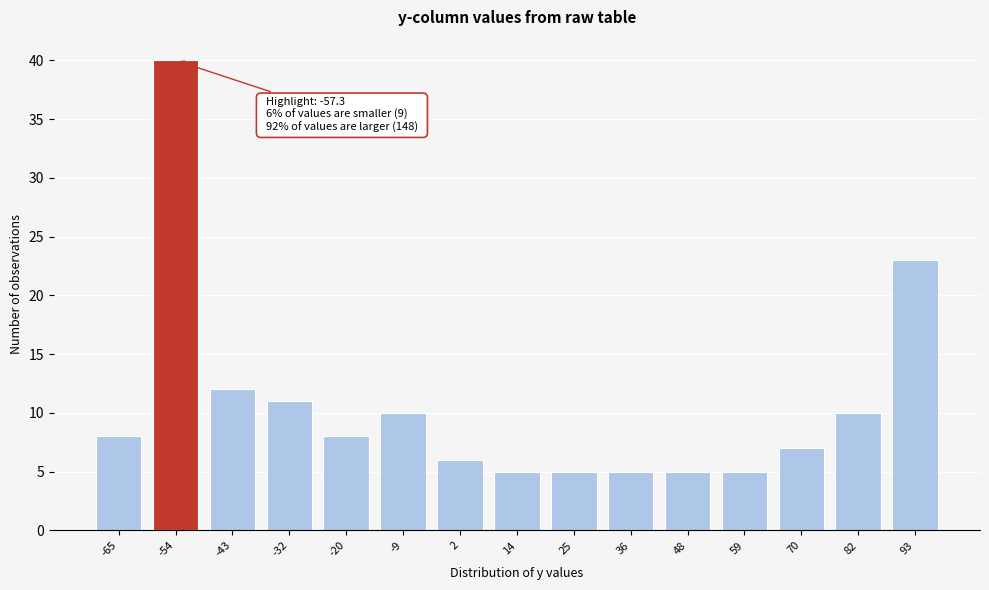

Reading right to left, list all the values displayed in this chart.

23	10	7	5	5	5	5	5	6	10	8	11	12	40	8